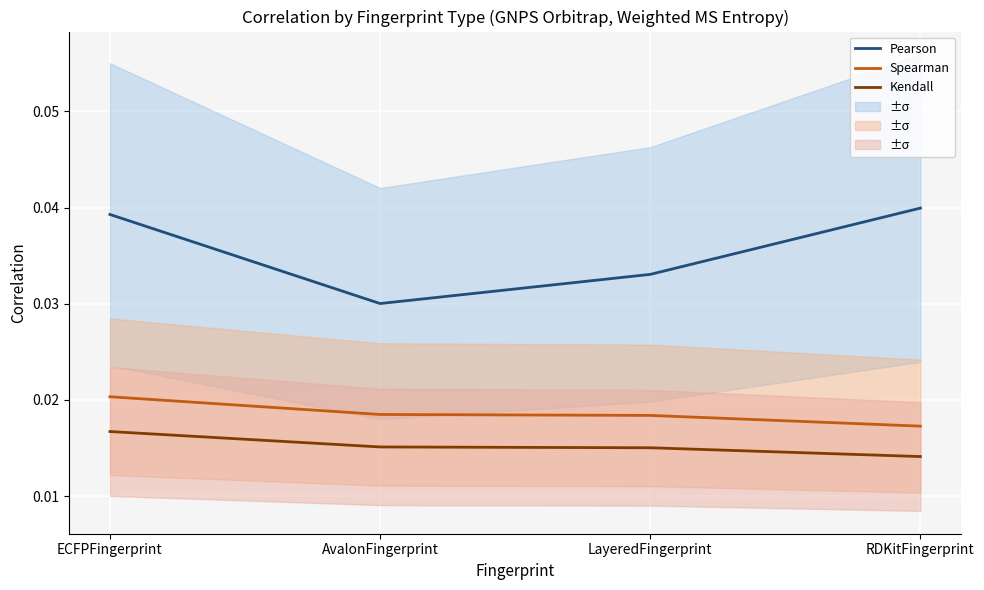

True or false: Spearman and Kendall intersect in this chart.

False